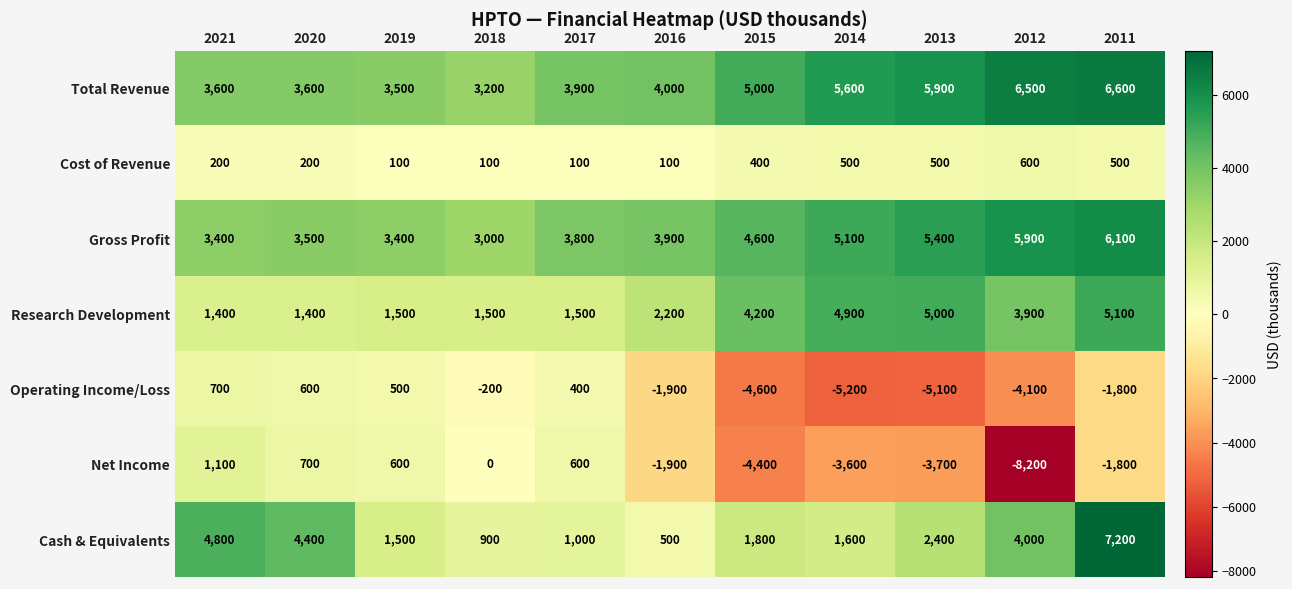

True or false: Research Development has a value of 1400 at 2021.

True